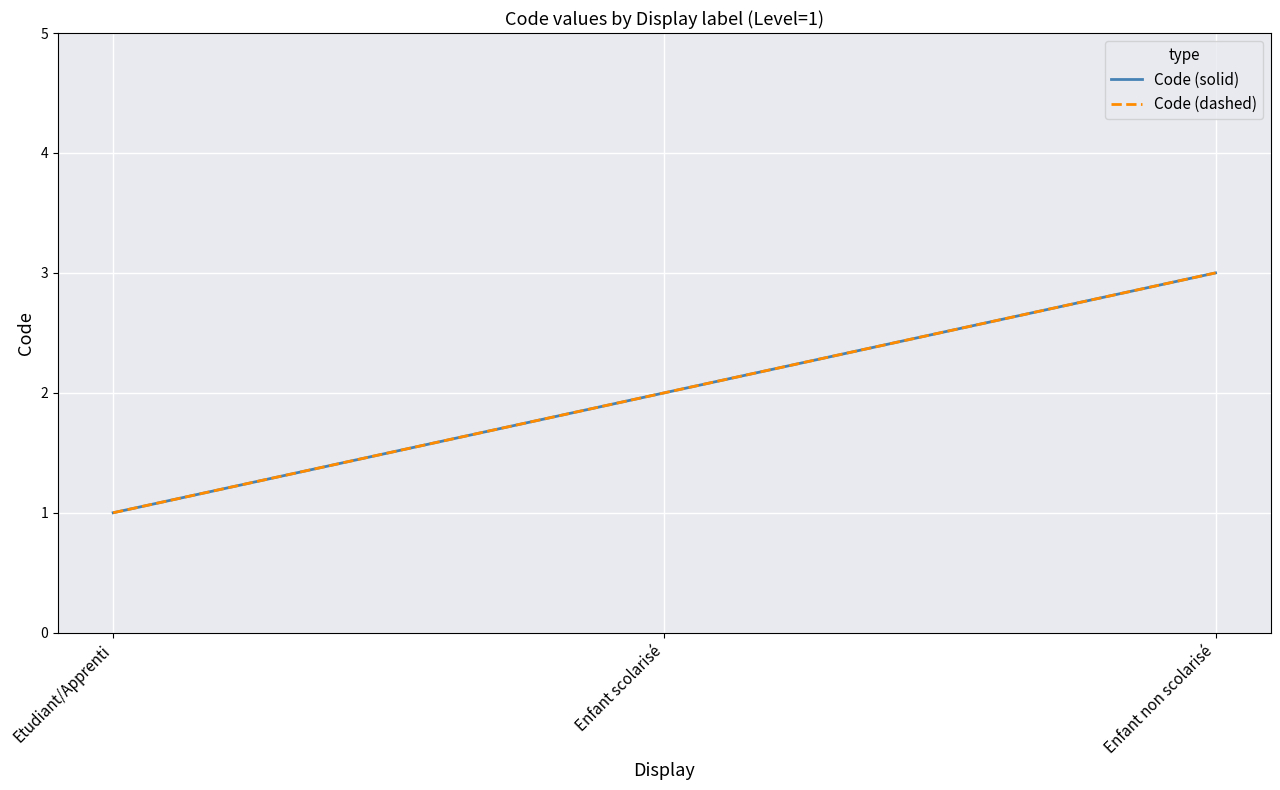

What is the sum of the Code (solid) values at Etudiant/Apprenti and Enfant non scolarisé?

4